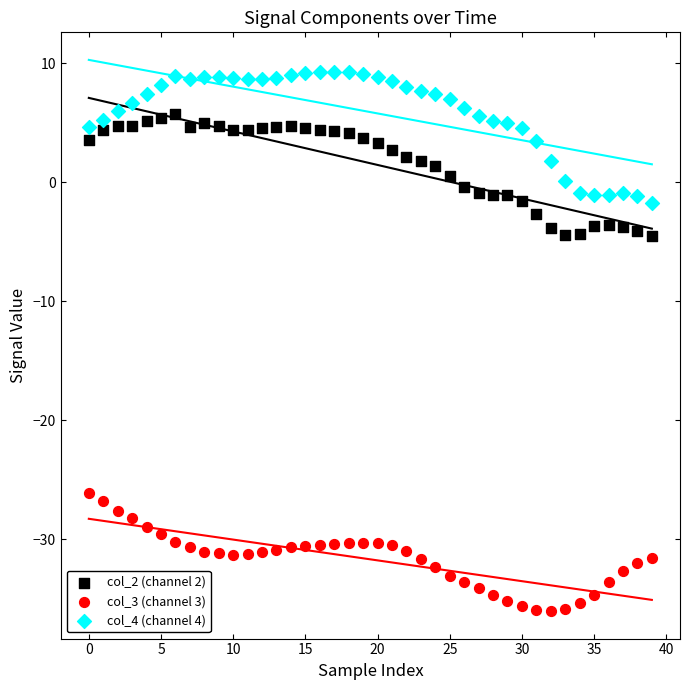

Which series has the widest spread of Y values?

col_4 (channel 4)